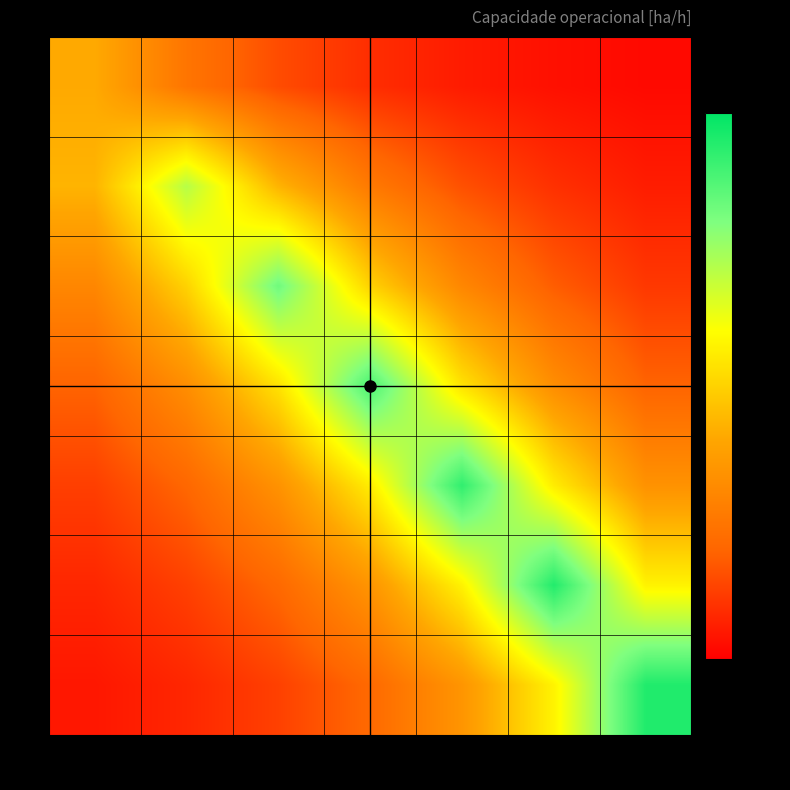

Reading left to right, extract all data points from this chart.

0: 1725=0.4	539=0.2	312=0.2	212=0.1	156=0.1	124=0.0	120=0.0
1: 1725=0.4	539=0.7	312=0.4	212=0.3	156=0.2	124=0.1	120=0.1
2: 1725=0.3	539=0.5	312=0.8	212=0.5	156=0.3	124=0.2	120=0.1
3: 1725=0.2	539=0.3	312=0.5	212=0.9	156=0.5	124=0.3	120=0.2
4: 1725=0.1	539=0.2	312=0.3	212=0.6	156=0.9	124=0.6	120=0.3
5: 1725=0.1	539=0.1	312=0.2	212=0.3	156=0.6	124=0.9	120=0.6
6: 1725=0.0	539=0.1	312=0.1	212=0.2	156=0.3	124=0.6	120=0.9